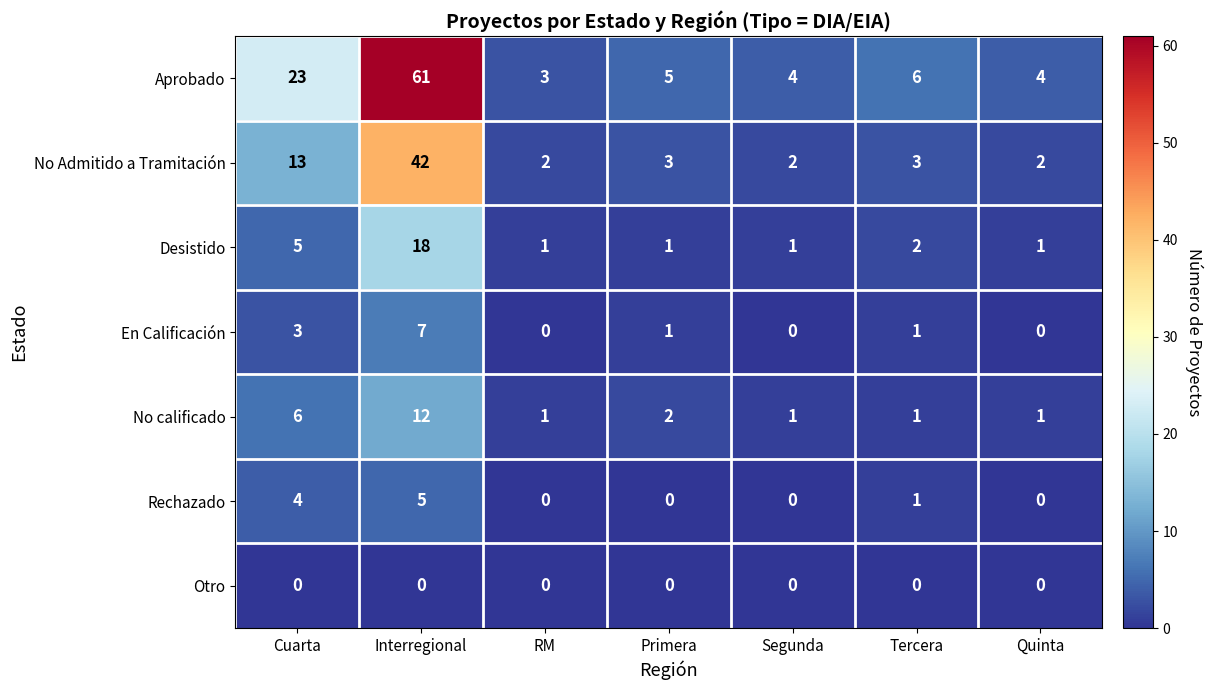

What is the difference between the highest and lowest values at Quinta?

4